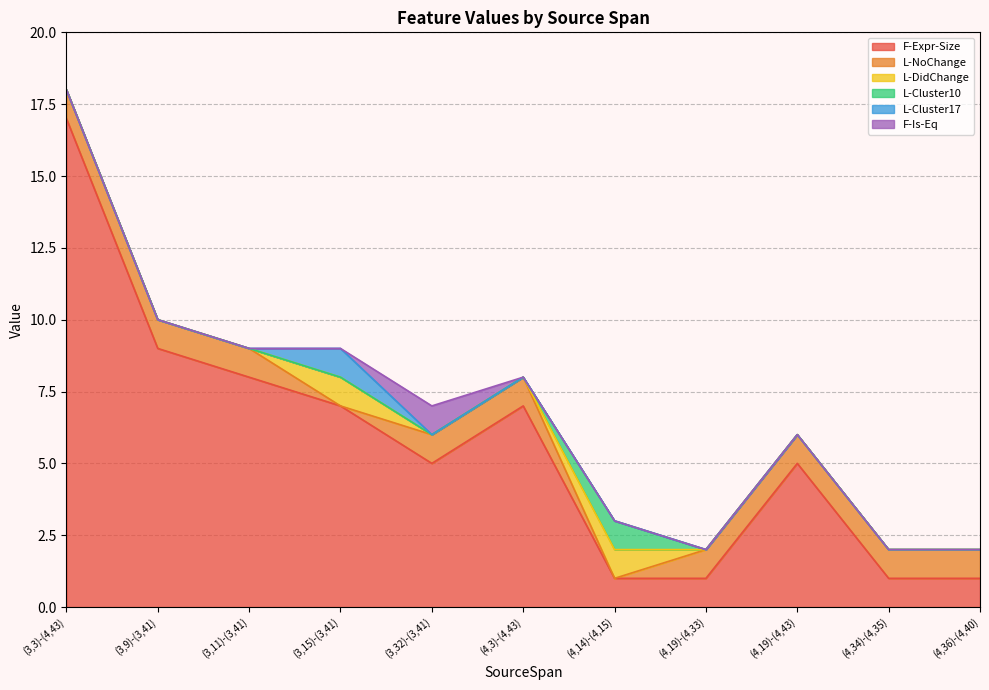

What is the label of the 5th point from the left?

(3,32)-(3,41)